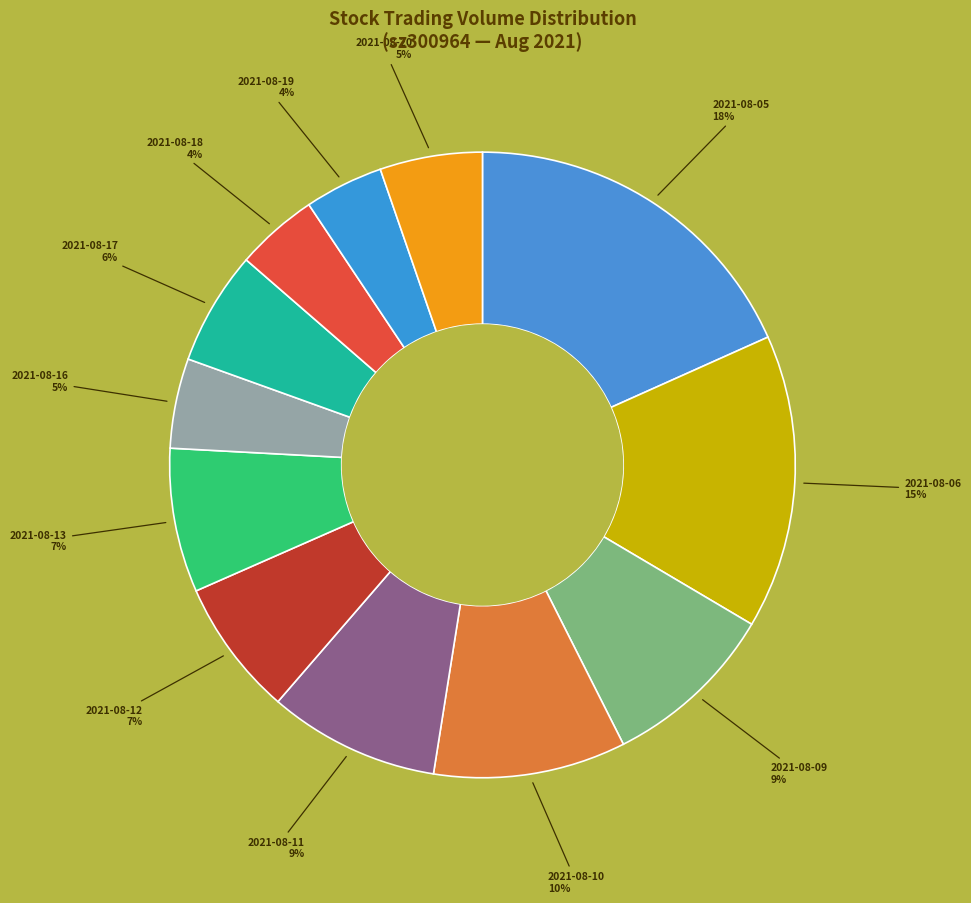

What is the largest slice in the pie chart?

2021-08-05